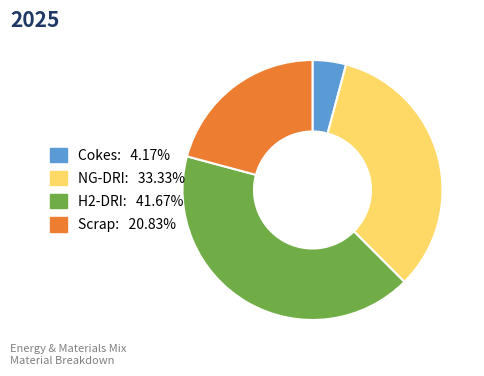

Which category has the smallest portion of the pie?

Cokes